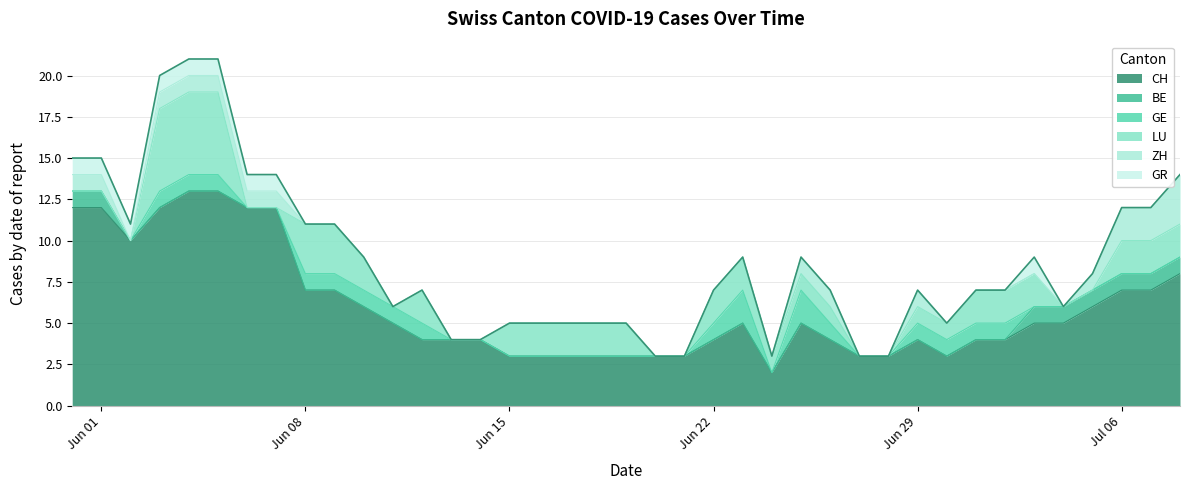

At how many categories does at least one series exceed 5?

15